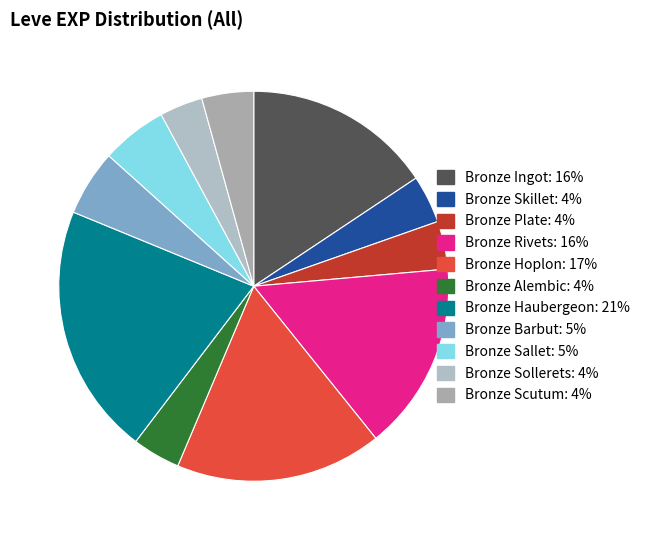

Count the number of slices in the pie.

11